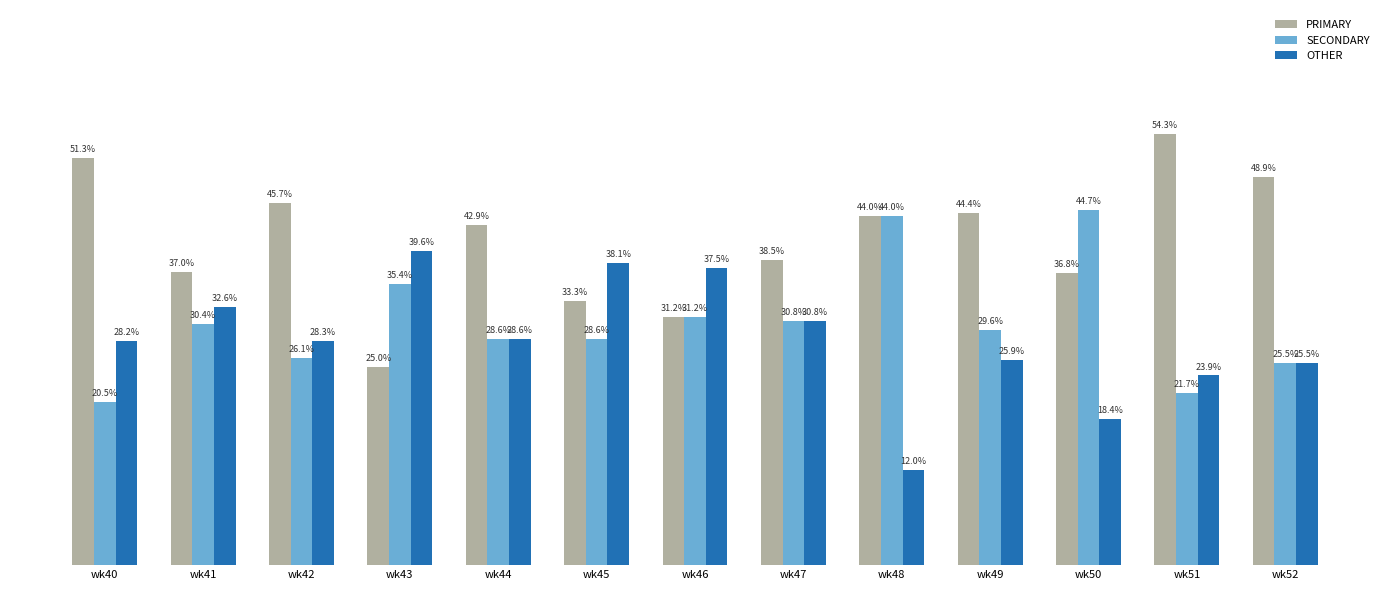

At which label does OTHER reach its minimum?

wk48